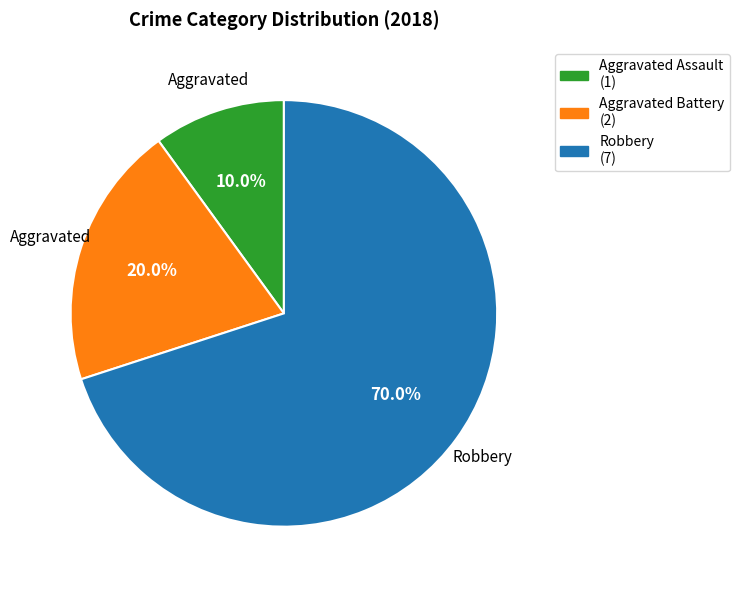

To the nearest percent, what is the combined percentage of Aggravated Battery and Robbery?

90%